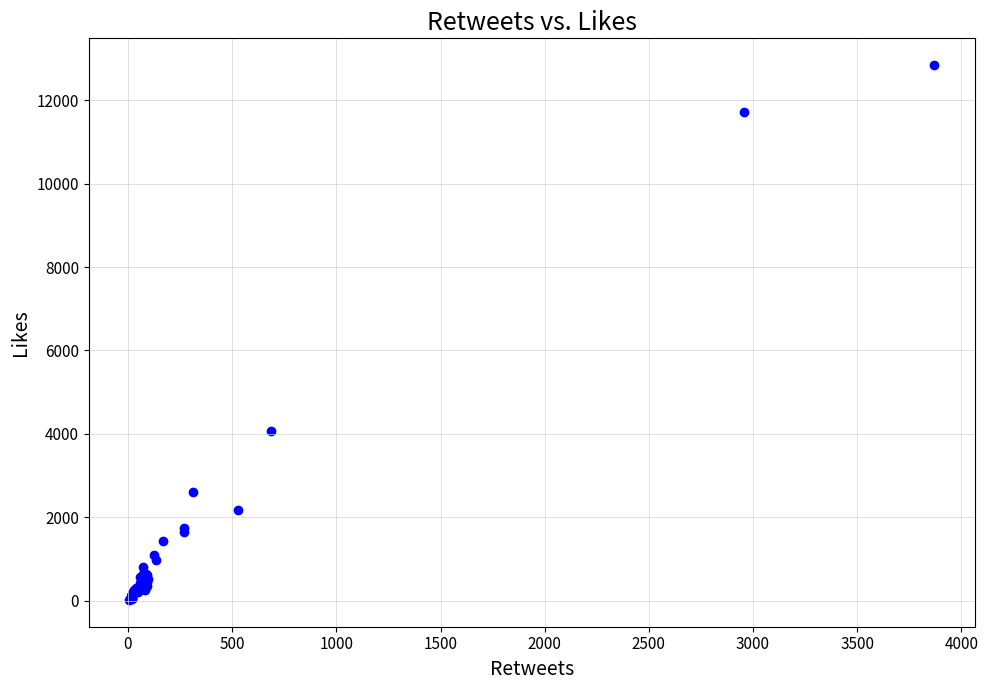

What Y value in the scatter plot is closest to 6429?

4070